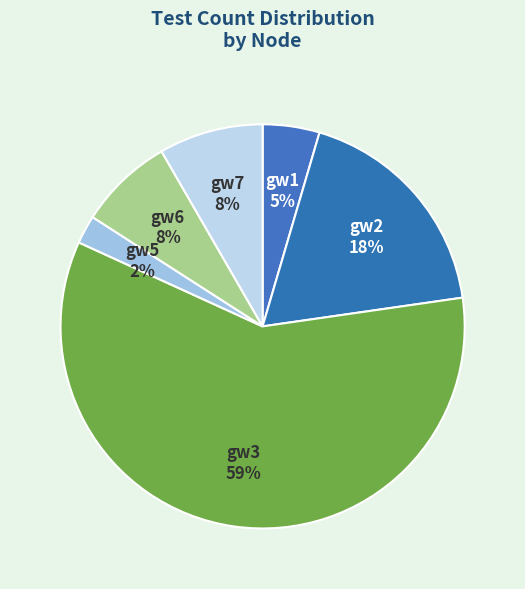

Which slice is the largest?

gw3